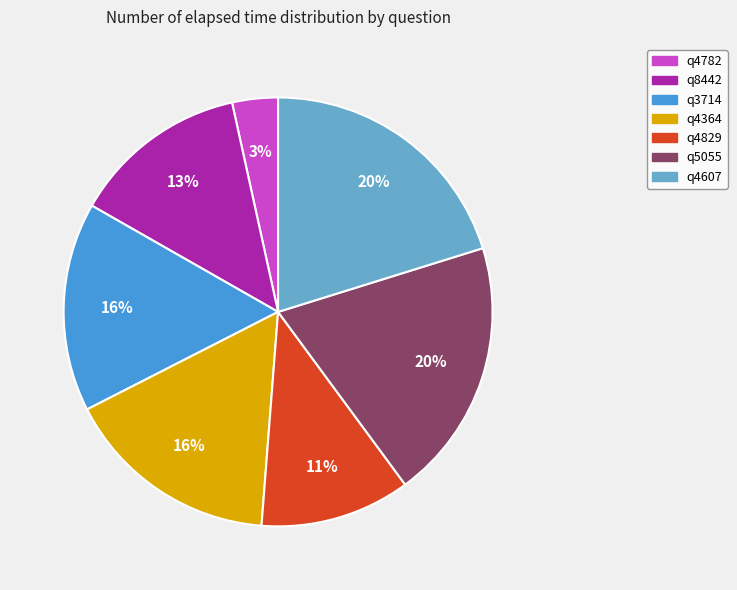

True or false: q5055 accounts for 33% of the total.

False